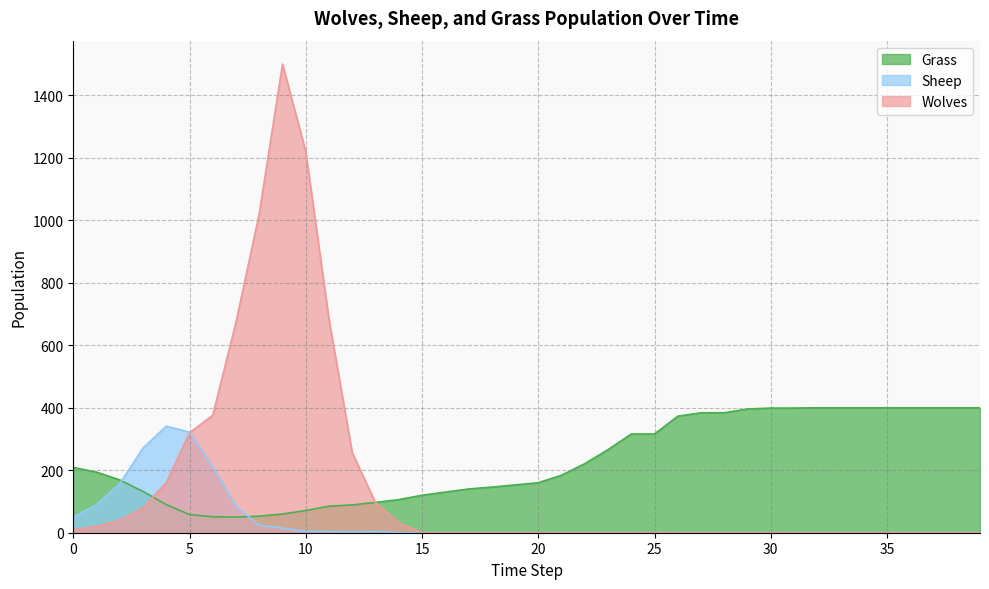

Reading left to right, list all the values displayed in this chart.

Grass: 209	194	169	132	90	58	51	50	53	60	71	85	89	97	106	120	130	140	146	153	160	184	221	266	316	316	373	384	384	396	399	399	400	400	400	400	400	400	400	400
Wolves: 10	20	40	80	160	320	376	674	1022	1500	1220	682	256	96	32	0	0	0	0	0	0	0	0	0	0	0	0	0	0	0	0	0	0	0	0	0	0	0	0	0
Sheep: 50	90	157	271	341	322	210	85	23	15	4	4	2	4	0	0	0	0	0	0	0	0	0	0	0	0	0	0	0	0	0	0	0	0	0	0	0	0	0	0